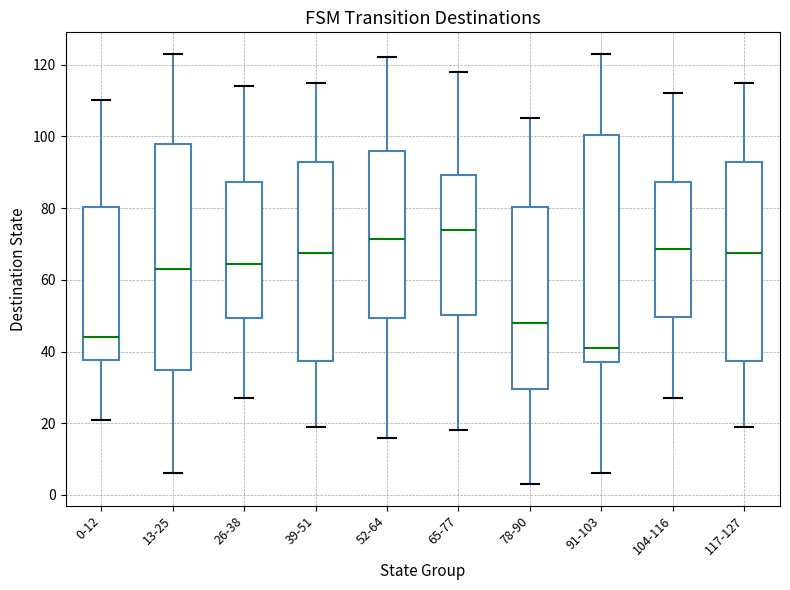

Reading left to right, transcribe this box plot: for each box, give where its median line is, the range the box spans, and where its two whiskers end, as read against the y-axis. The values are not printed on the chart, so give them approximately, as read against the axis.

0-12: median 44, box 38 to 80, whiskers 22 to 110
13-25: median 64, box 34 to 98, whiskers 6 to 124
26-38: median 64, box 50 to 88, whiskers 28 to 114
39-51: median 68, box 38 to 92, whiskers 20 to 116
52-64: median 72, box 50 to 96, whiskers 16 to 122
65-77: median 74, box 50 to 90, whiskers 18 to 118
78-90: median 48, box 30 to 80, whiskers 4 to 106
91-103: median 42, box 38 to 100, whiskers 6 to 124
104-116: median 68, box 50 to 88, whiskers 28 to 112
117-127: median 68, box 38 to 92, whiskers 20 to 116